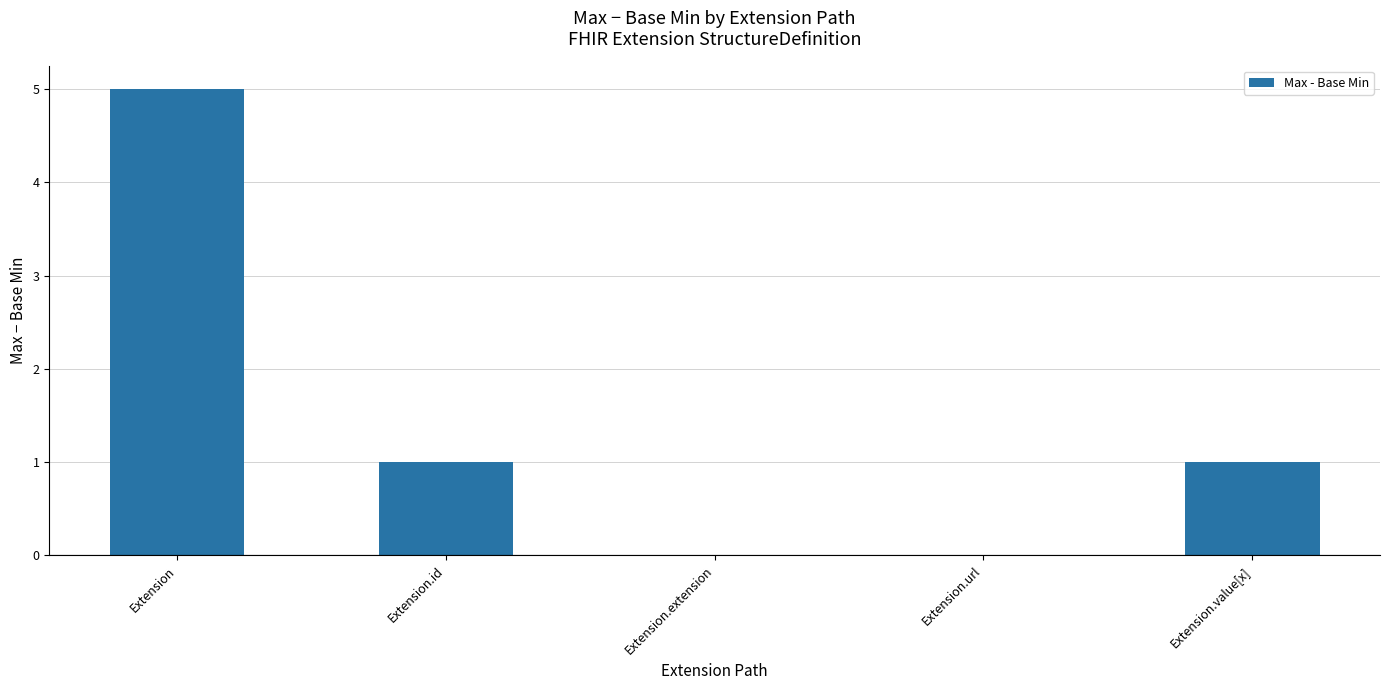

What is the sum of all values?

7